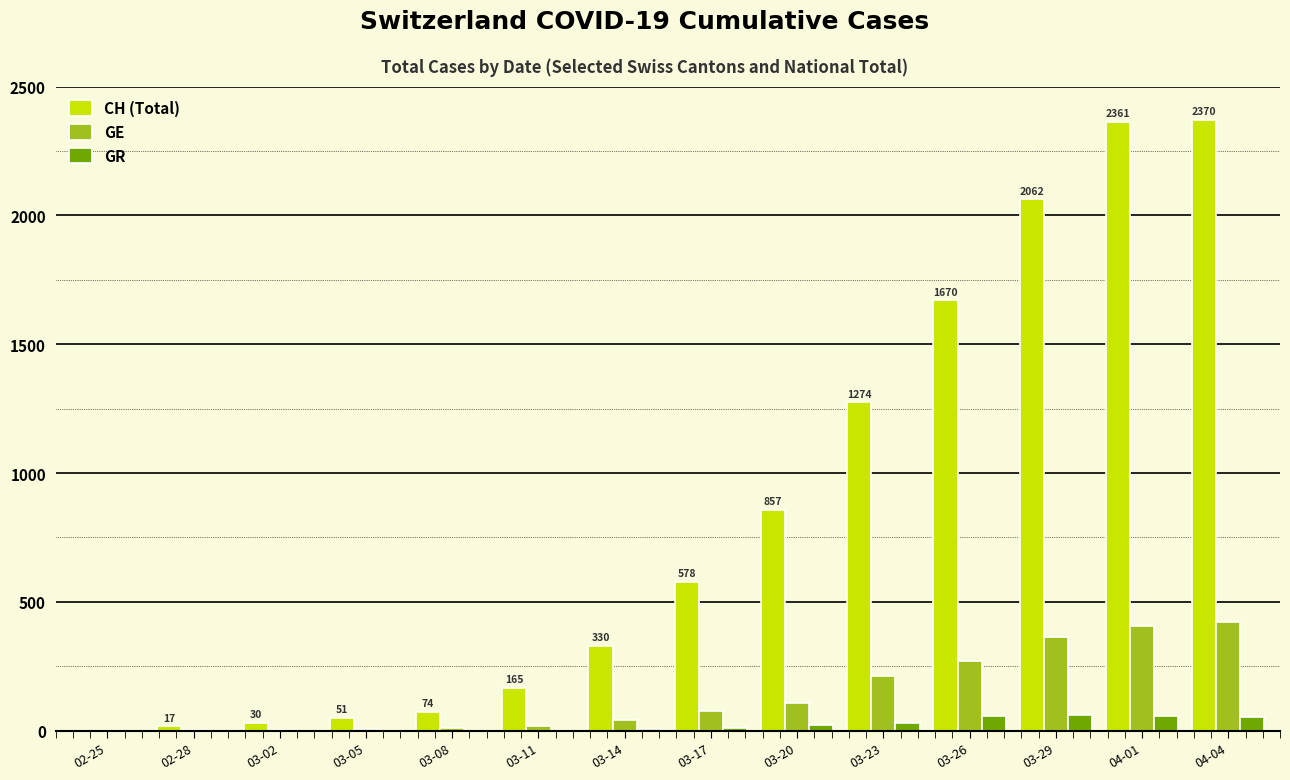

What is the greatest value displayed?

2370